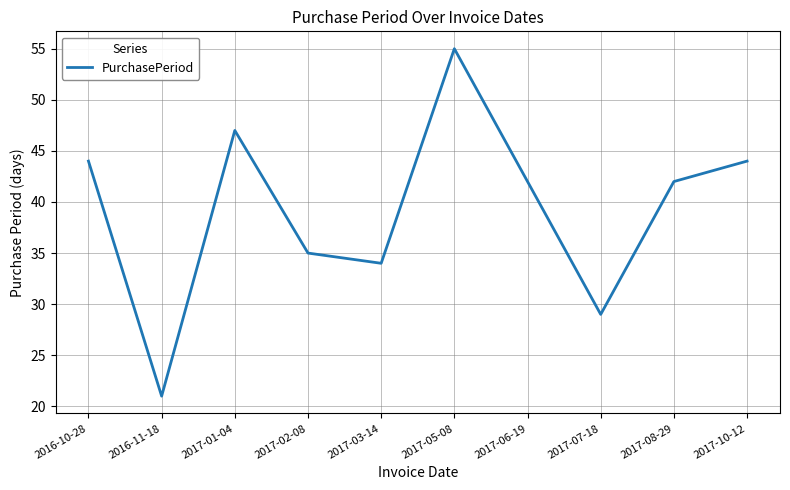

Reading left to right, list all the values displayed in this chart.

2016-10-28=44	2016-11-18=21	2017-01-04=47	2017-02-08=35	2017-03-14=34	2017-05-08=55	2017-06-19=42	2017-07-18=29	2017-08-29=42	2017-10-12=44